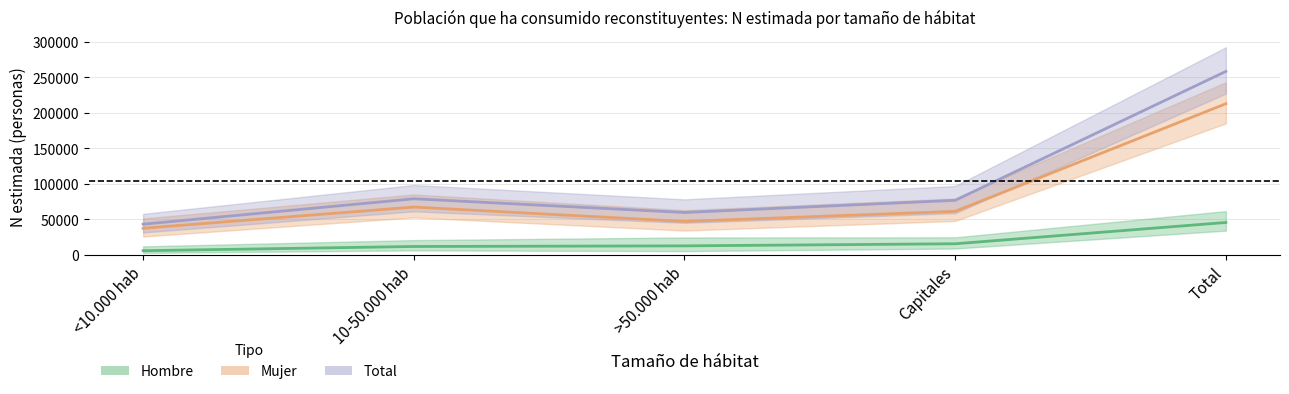

Where does the Total series first go above 76793?

10-50.000 hab